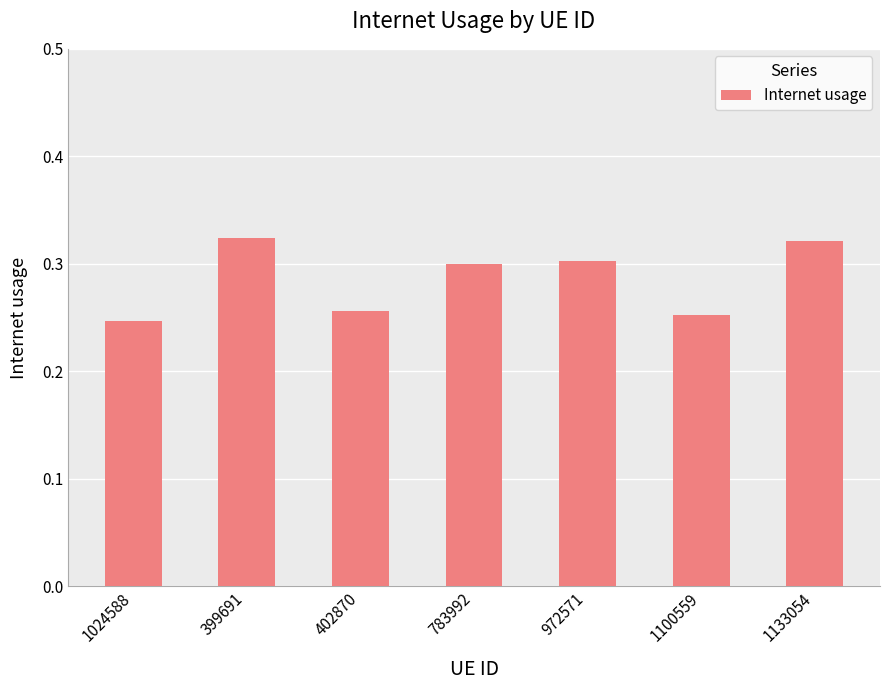

What position from the left is 783992?

4